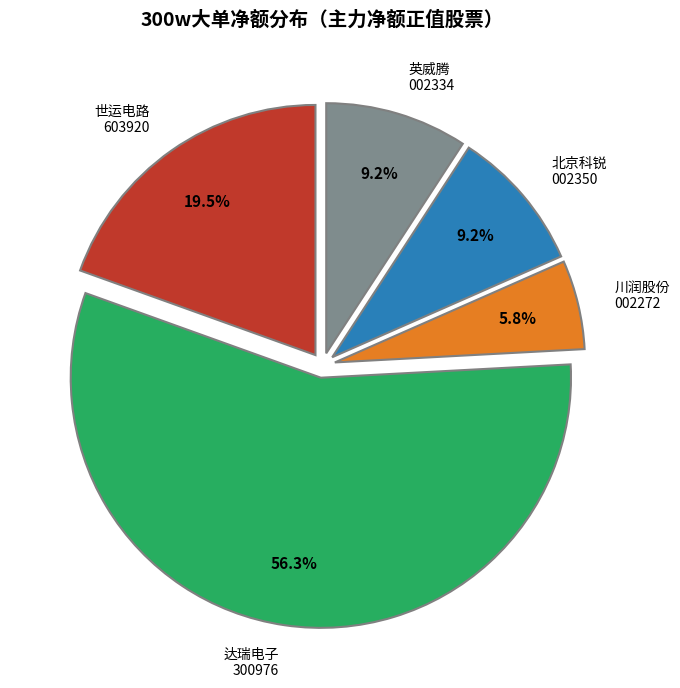

What is the ratio of the value at 川润股份 002272 to the value at 北京科锐 002350?

0.6